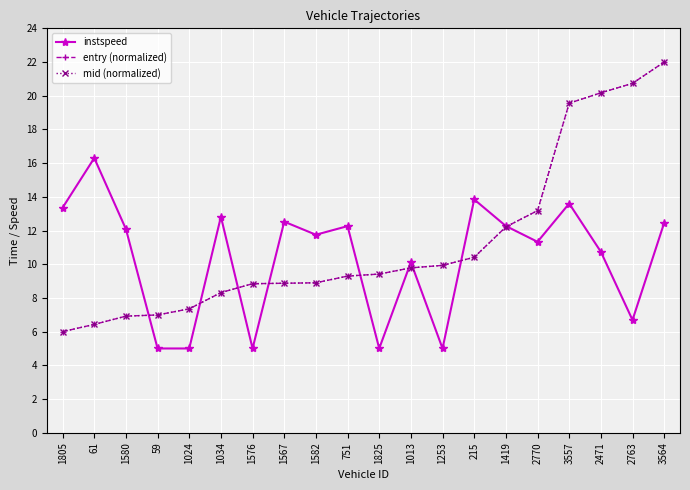

What is the maximum value shown in the chart?

22.0